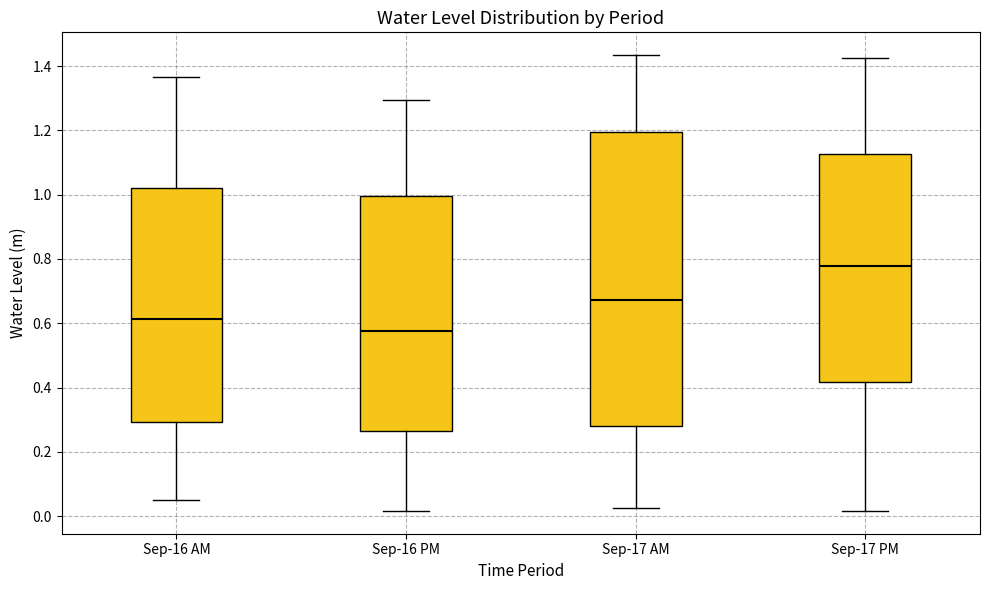

Reading left to right, transcribe this box plot: for each box, give where its median line is, the range the box spans, and where its two whiskers end, as read against the y-axis. The values are not printed on the chart, so give them approximately, as read against the axis.

Sep-16 AM: median 0.62, box 0.30 to 1.02, whiskers 0.06 to 1.36
Sep-16 PM: median 0.58, box 0.26 to 1.00, whiskers 0.02 to 1.30
Sep-17 AM: median 0.68, box 0.28 to 1.20, whiskers 0.02 to 1.44
Sep-17 PM: median 0.78, box 0.42 to 1.12, whiskers 0.02 to 1.42